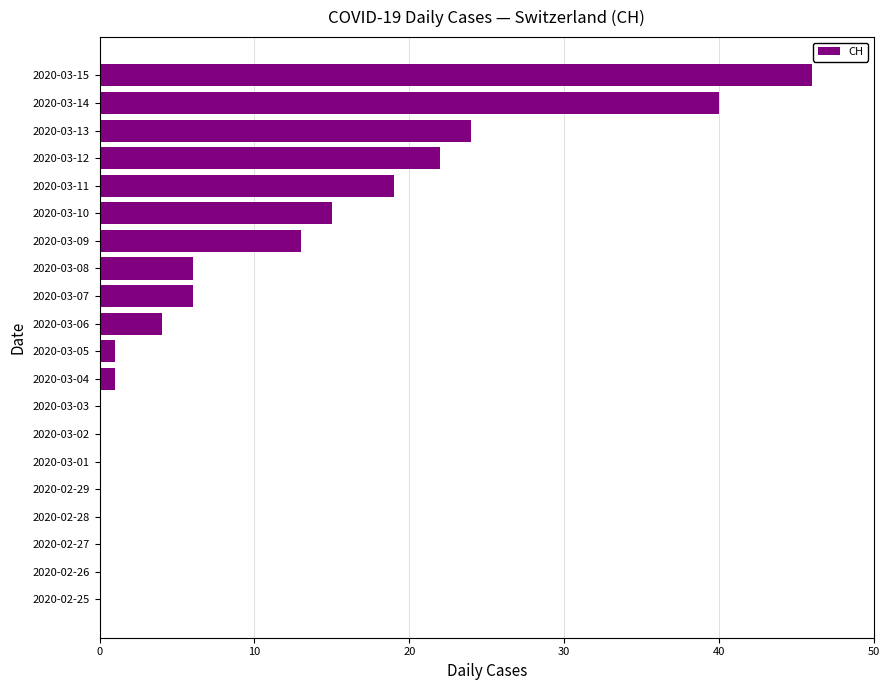

Between 2020-03-03 and 2020-03-11, which is larger?

2020-03-11